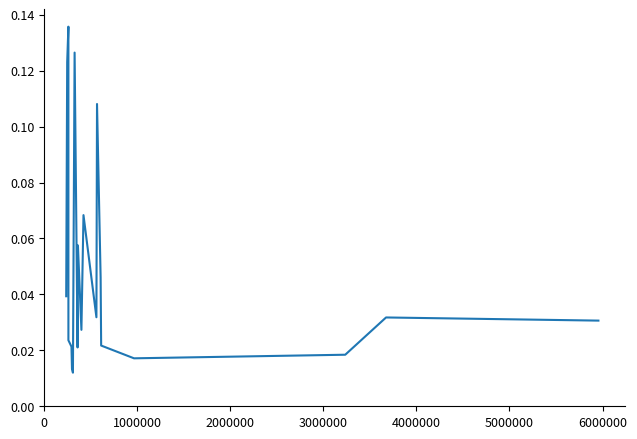

What is the difference between the second highest and second lowest values?

0.1